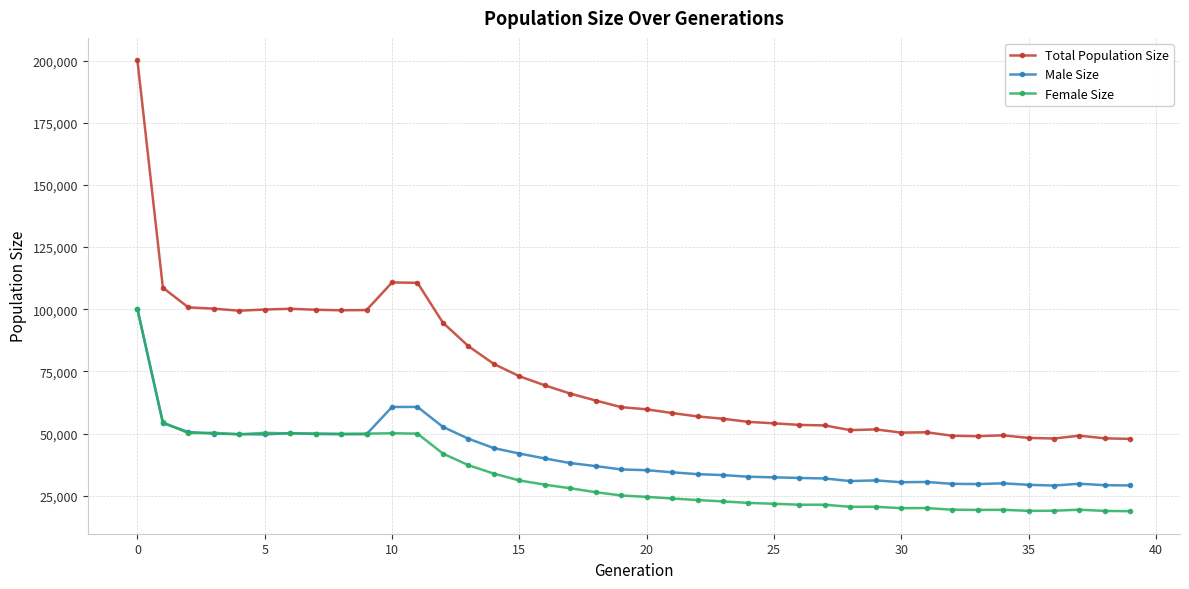

What are all the series names shown in the legend?

Total Population Size, Male Size, Female Size